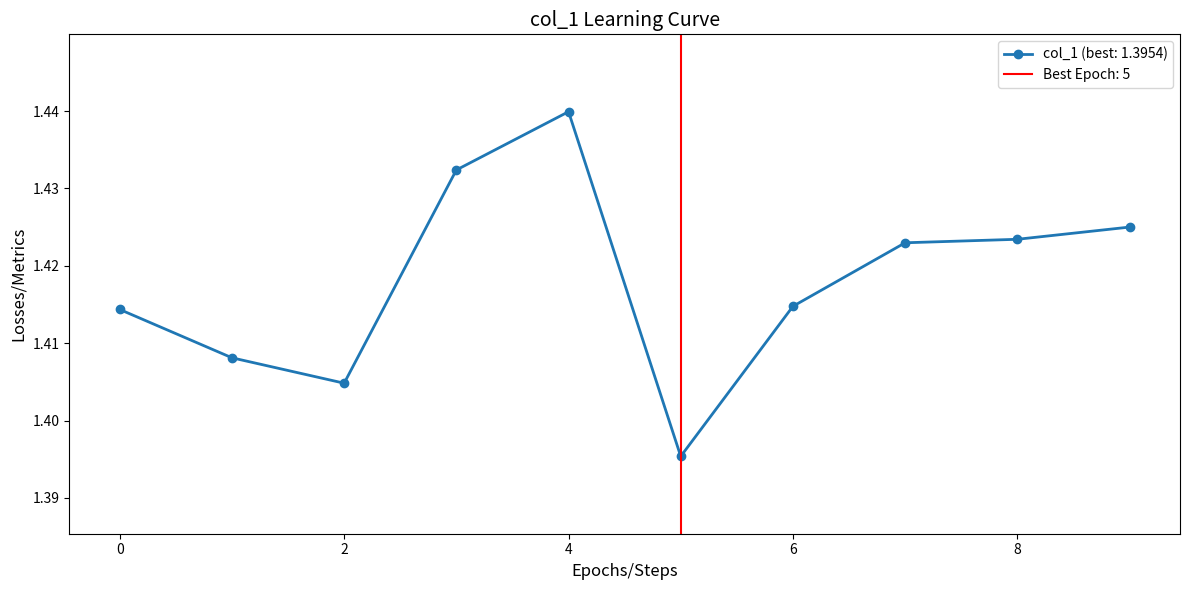

Reading left to right, extract all data points from this chart.

1.4	1.4	1.4	1.4	1.4	1.4	1.4	1.4	1.4	1.4